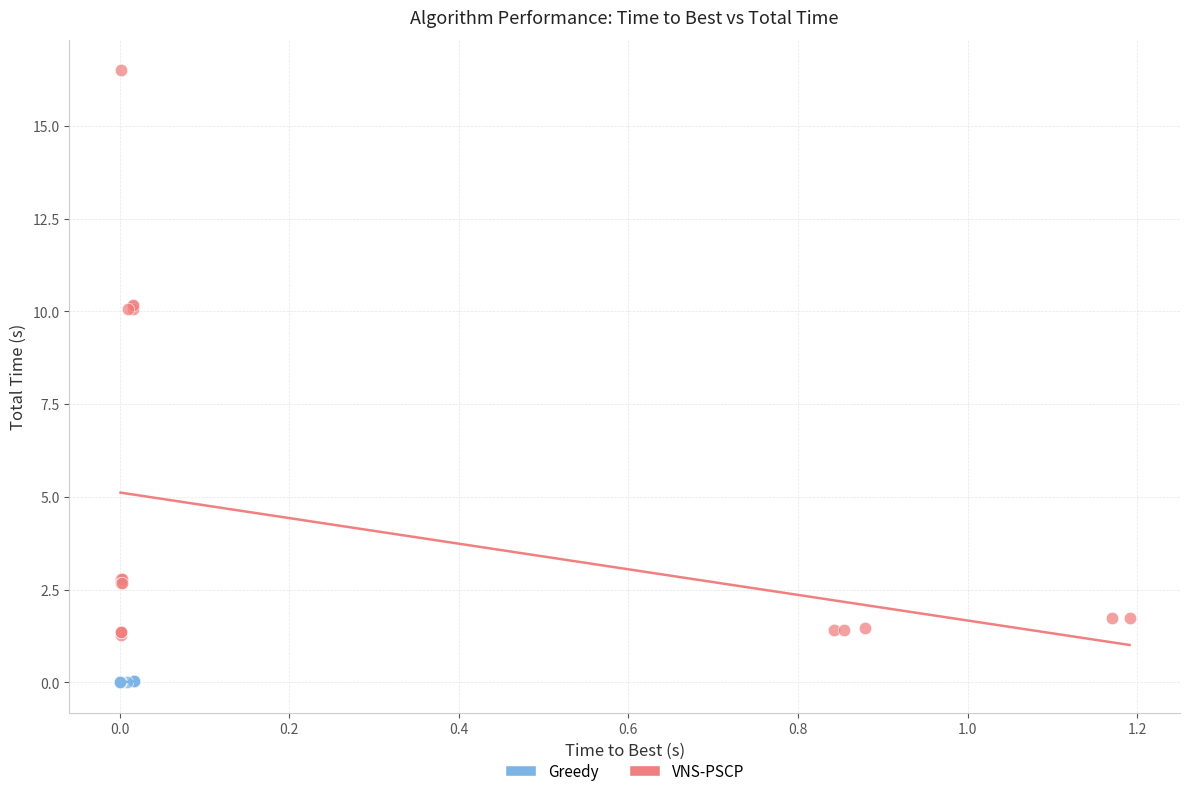

Which series has the largest Y range (max minus min)?

VNS-PSCP